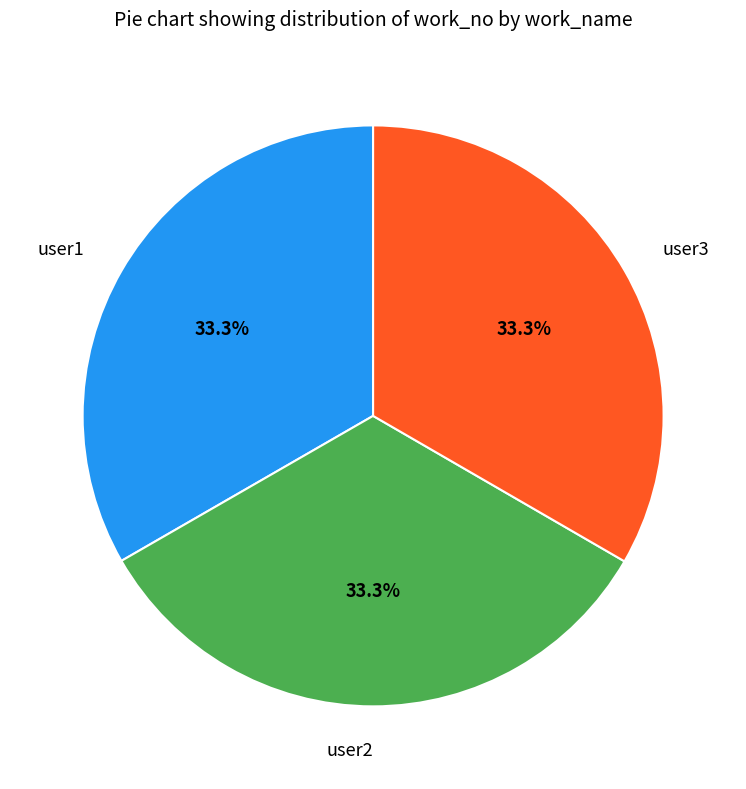

Do user2 and user3 together represent more than half of the pie?

Yes